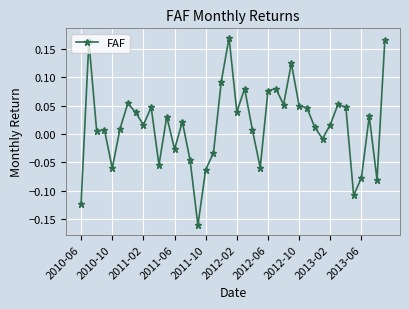

True or false: there are more than 2 points higher than both neighbors.

True